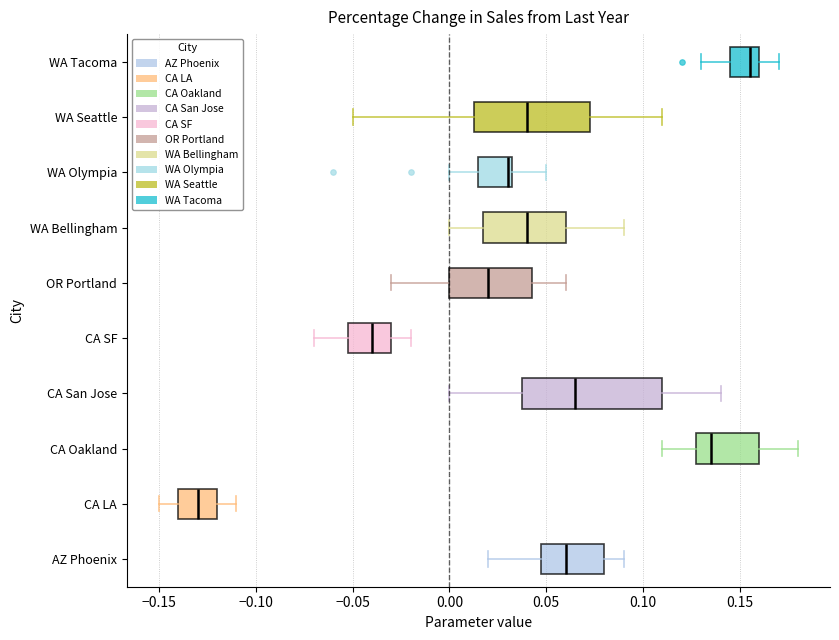

Which box has the furthest to the right median line?

WA Tacoma